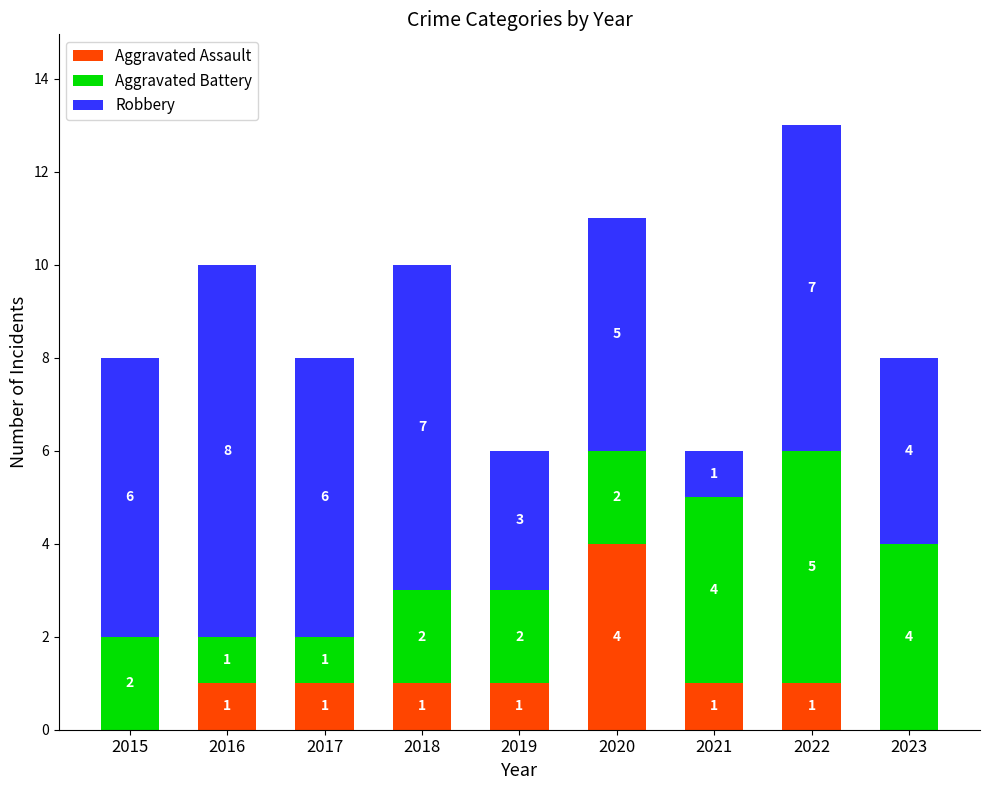

The Aggravated Assault series shows 0 at 2017. True or false?

False